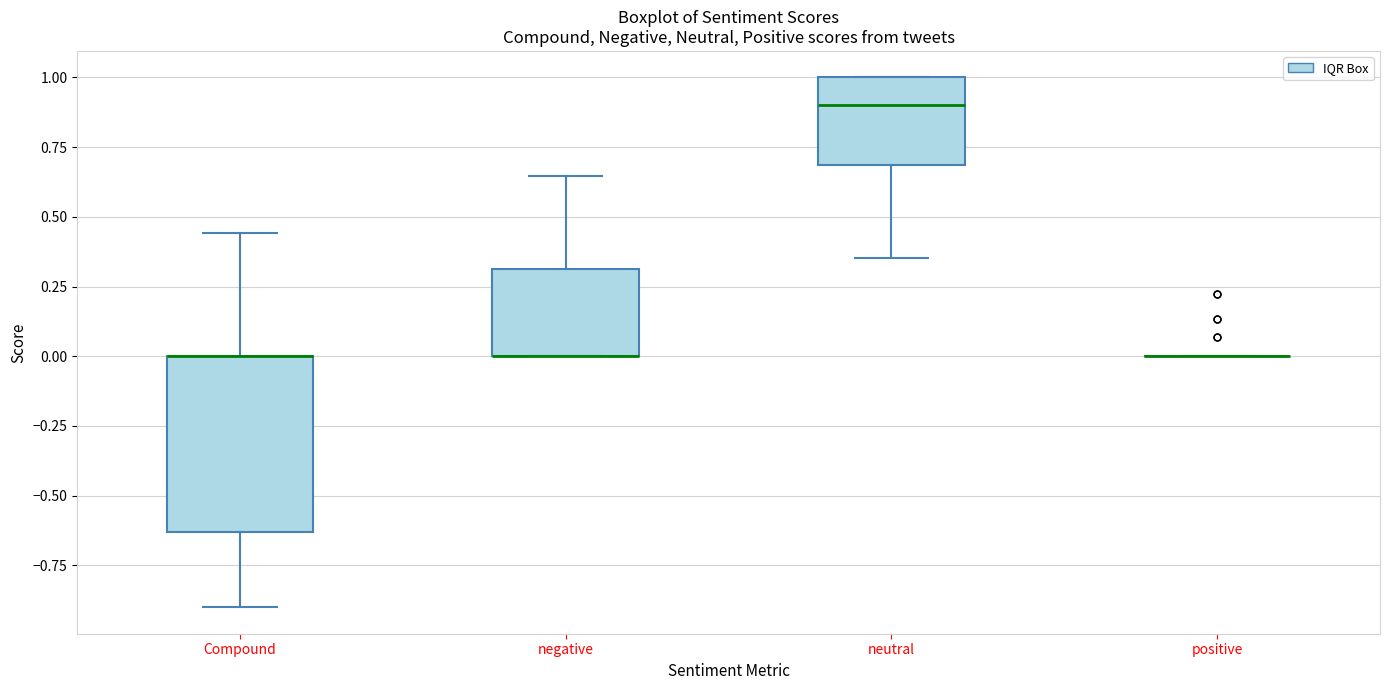

Reading left to right, read every box against the y-axis: the position of its median line, the range the box covers, and the ends of its whiskers. The values are not printed on the chart, so give them approximately, as read against the axis.

Compound: median 0.00 (drawn on the box's upper edge), box -0.65 to 0.00, whiskers -0.90 to 0.45
negative: median 0.00 (drawn on the box's lower edge), box 0.00 to 0.30, whiskers 0.00 to 0.65
neutral: median 0.90, box 0.70 to 1.00, whiskers 0.35 to 1.00
positive: box collapsed to a line at 0.00, whiskers 0.00 to 0.00